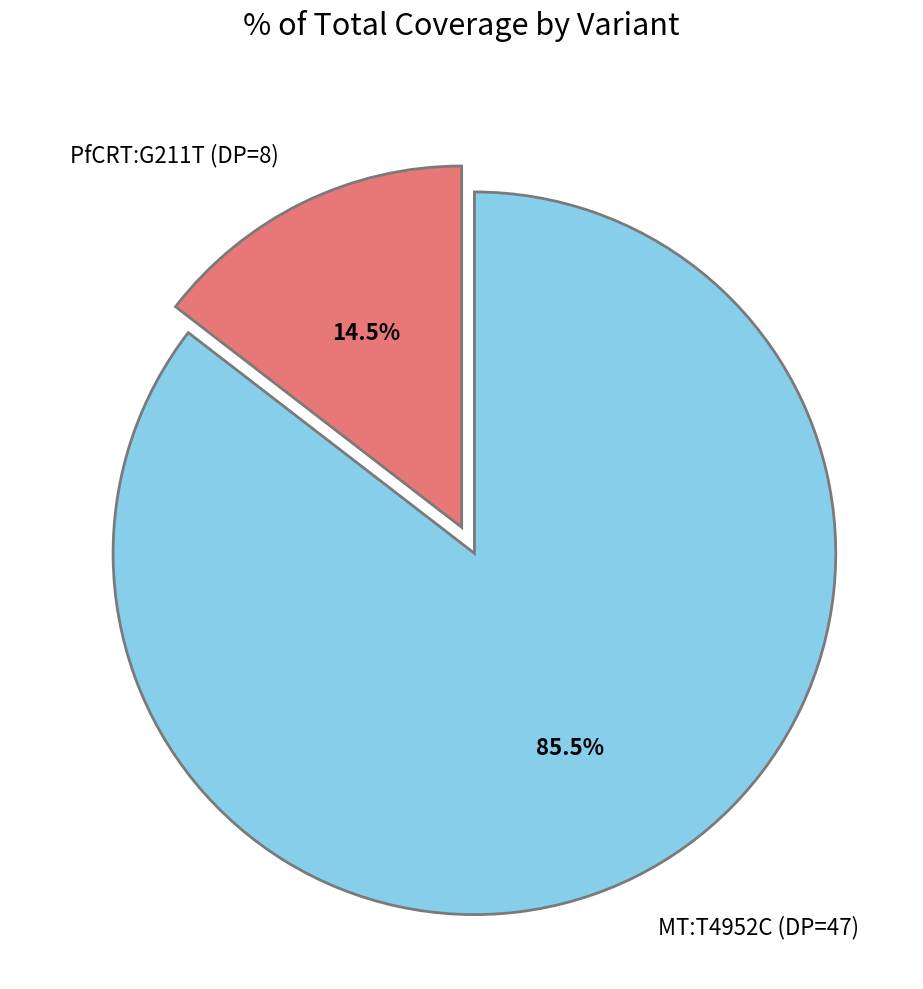

Which slice is the largest?

MT:T4952C (DP=47)